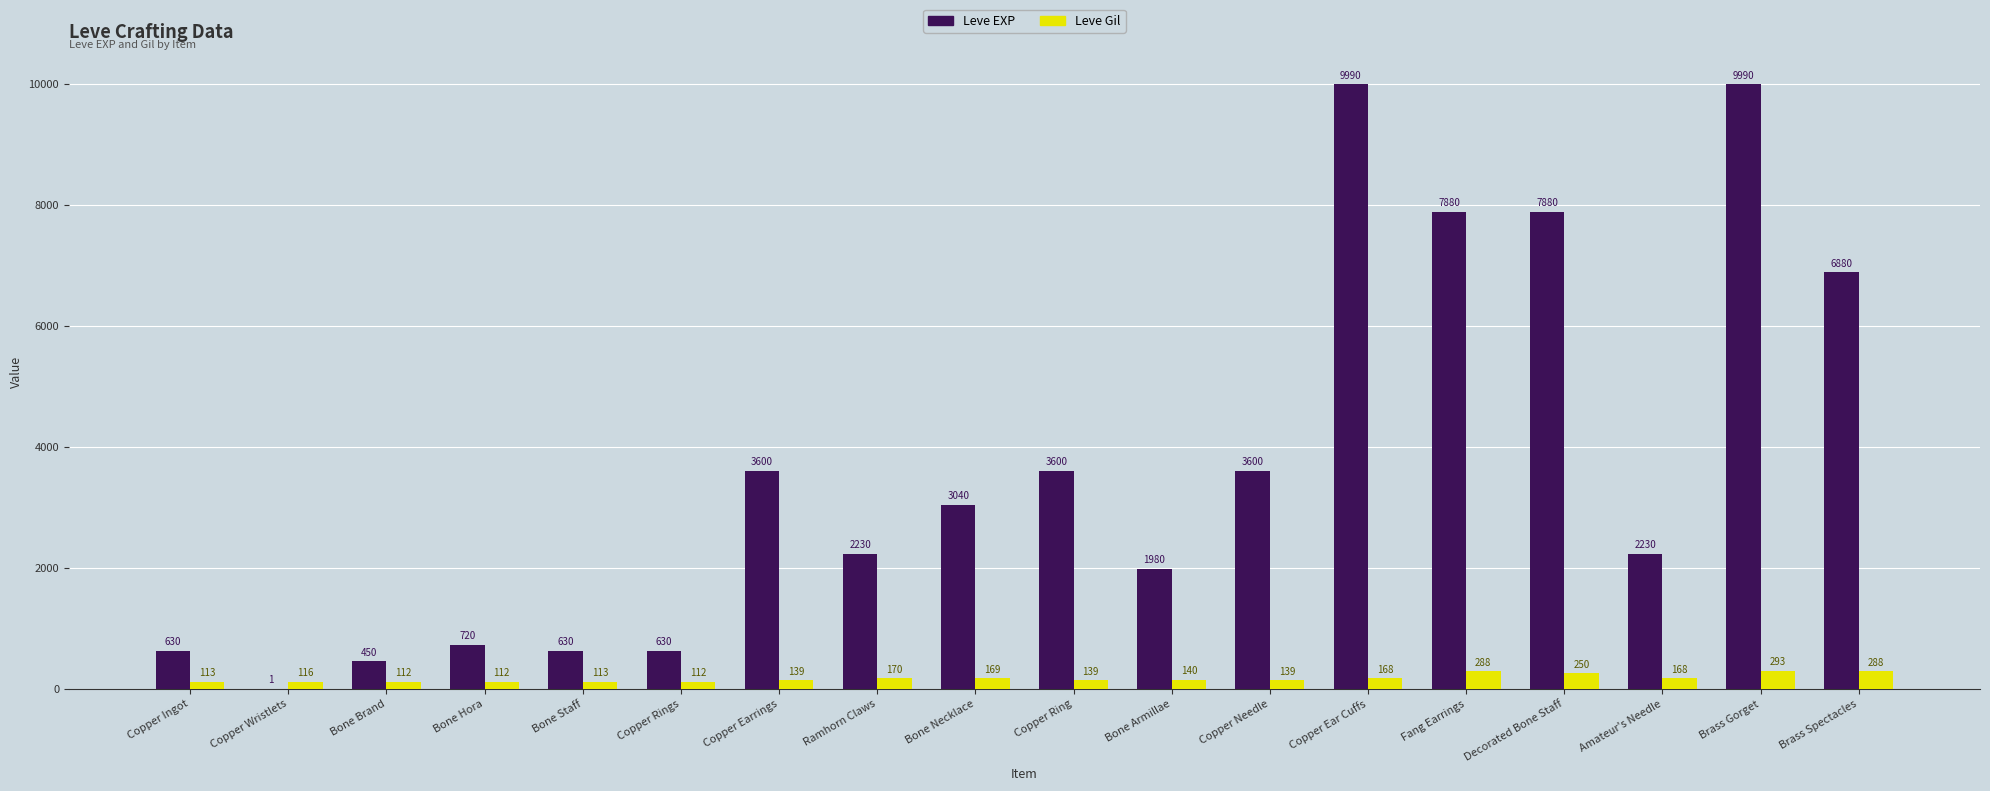

At which label does Leve EXP first exceed 3040?

Copper Earrings